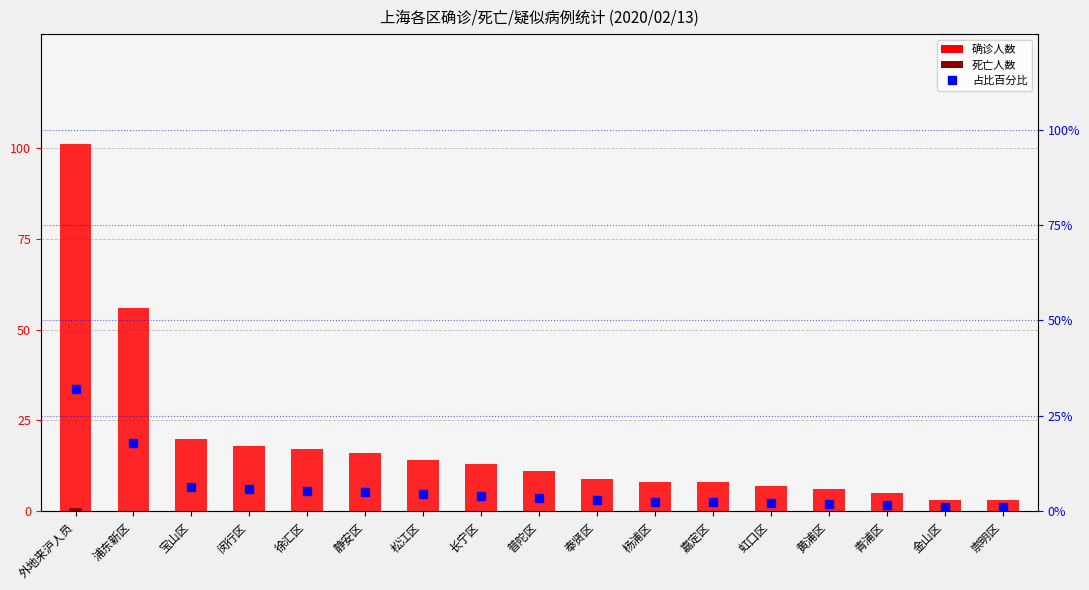

What is the difference between the maximum and second lowest values in the 占比百分比 series?

31.1